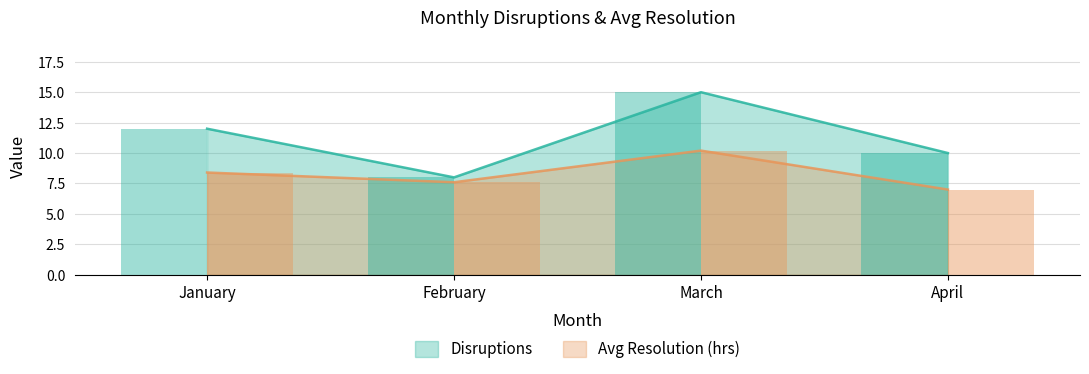

What is the sum of the Disruptions values at April and February?

18.0